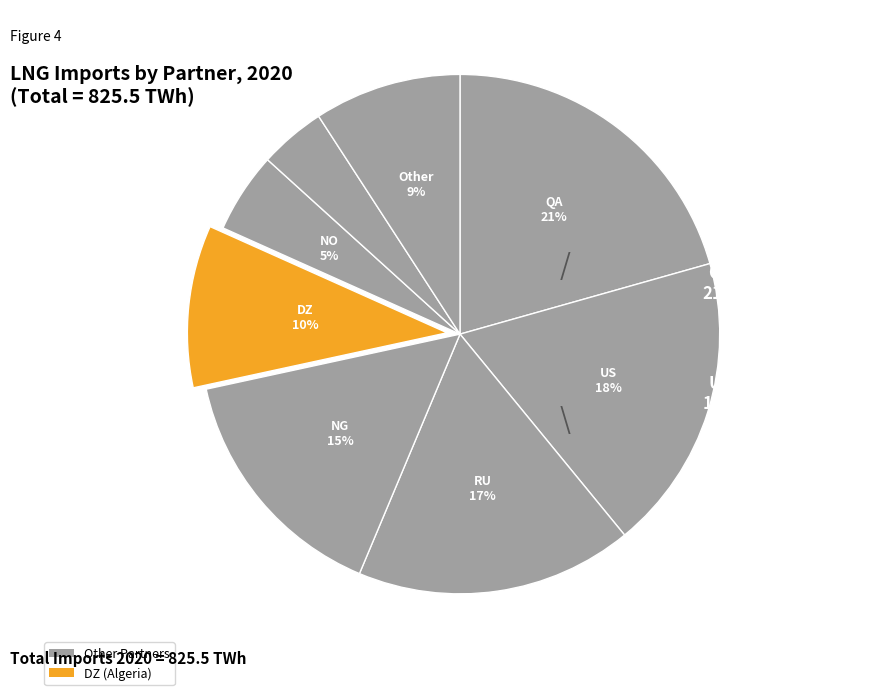

Which category has the smallest portion of the pie?

TT